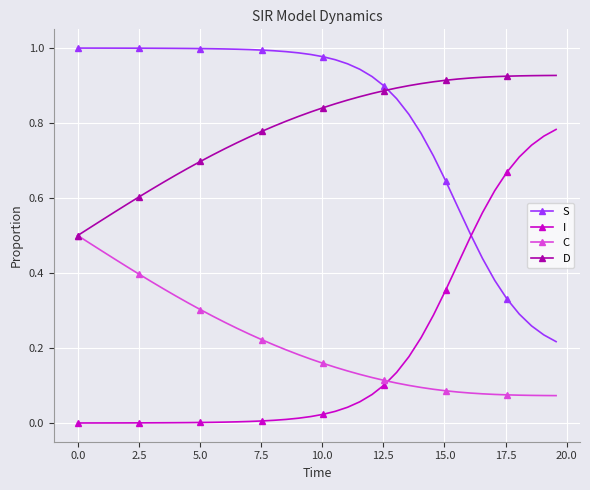

True or false: D and I intersect in this chart.

False